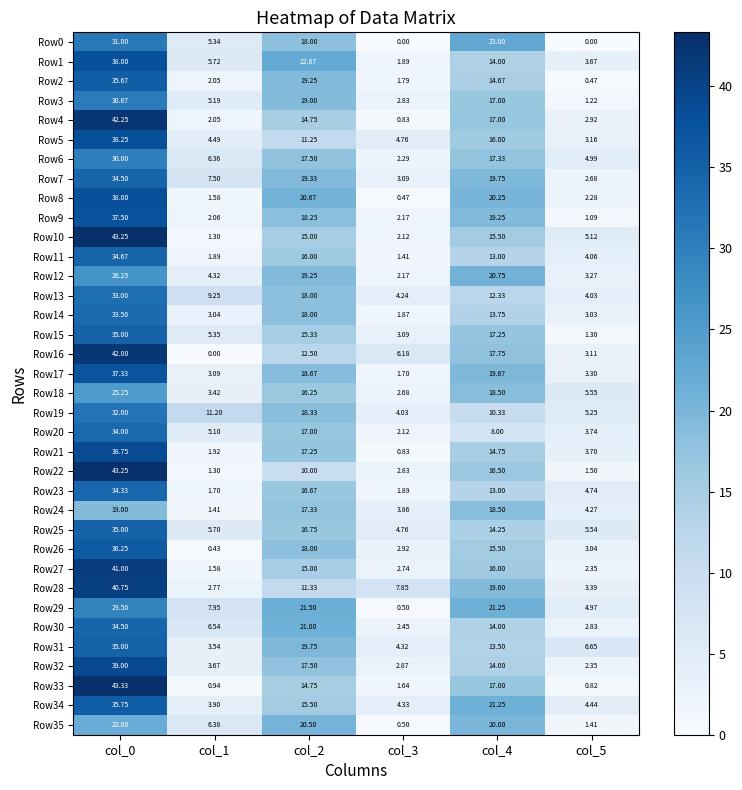

Count the number of categories in the chart.

6